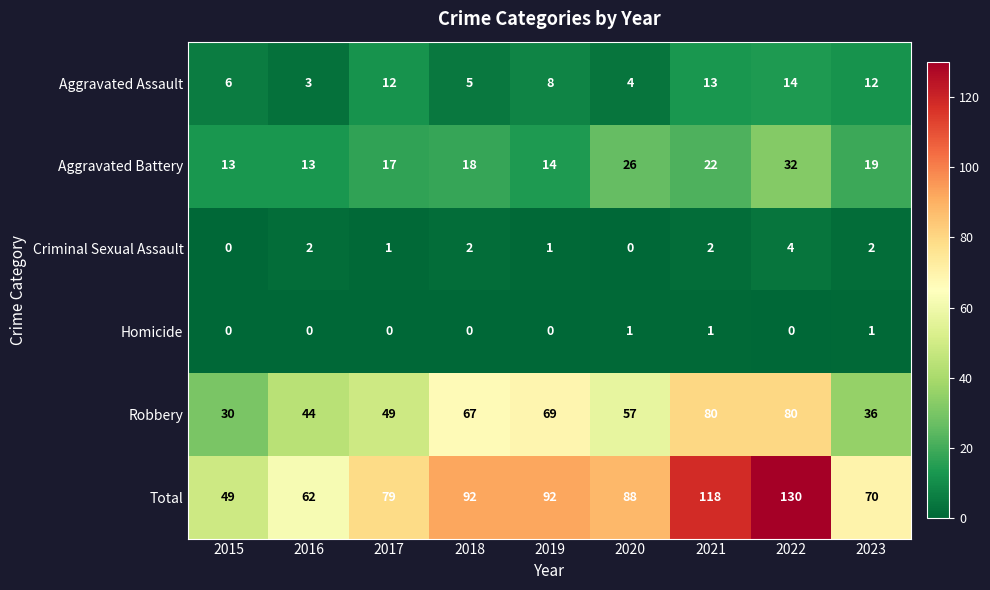

What is the total value across all series at 2015?

98